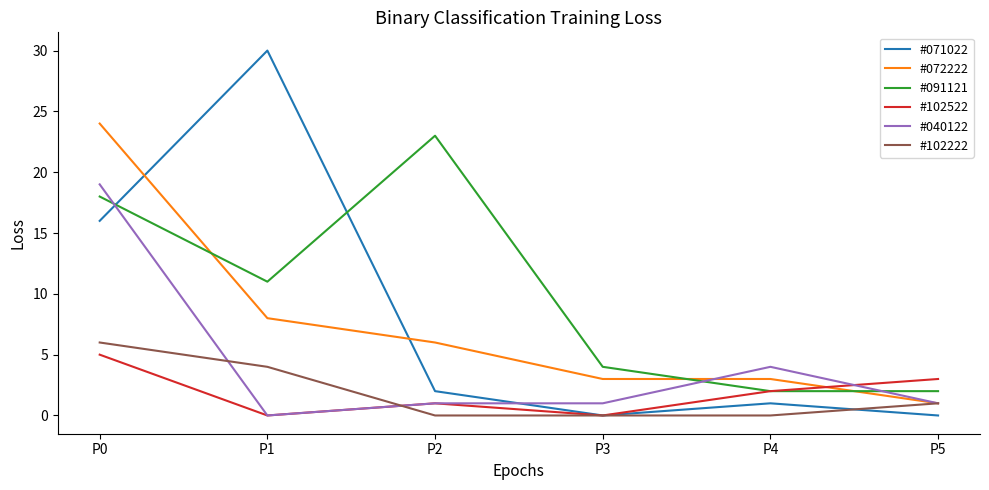

Which category has the highest value across all series?

P1